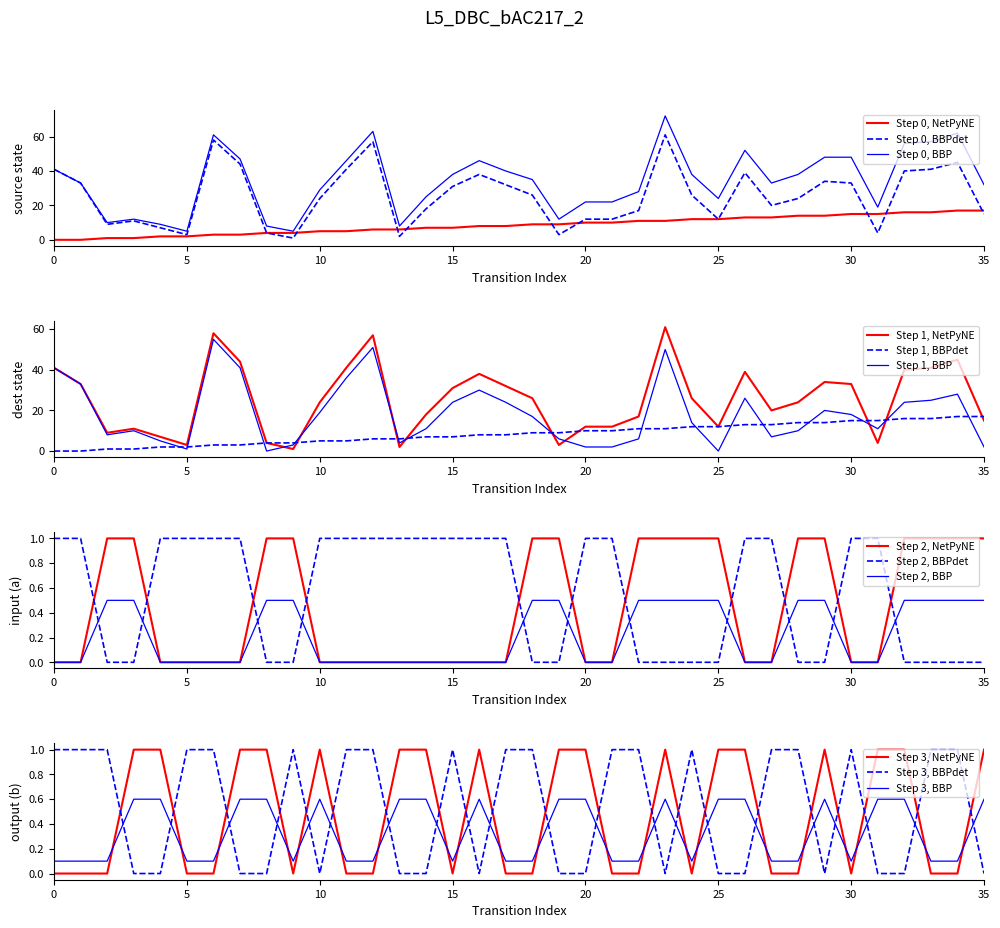

What is the difference between the maximum and minimum values in the source_state series?

17